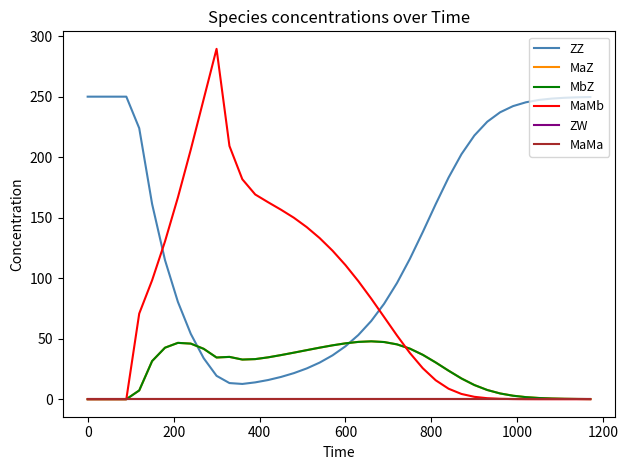

Does the chart have visible grid lines?

No